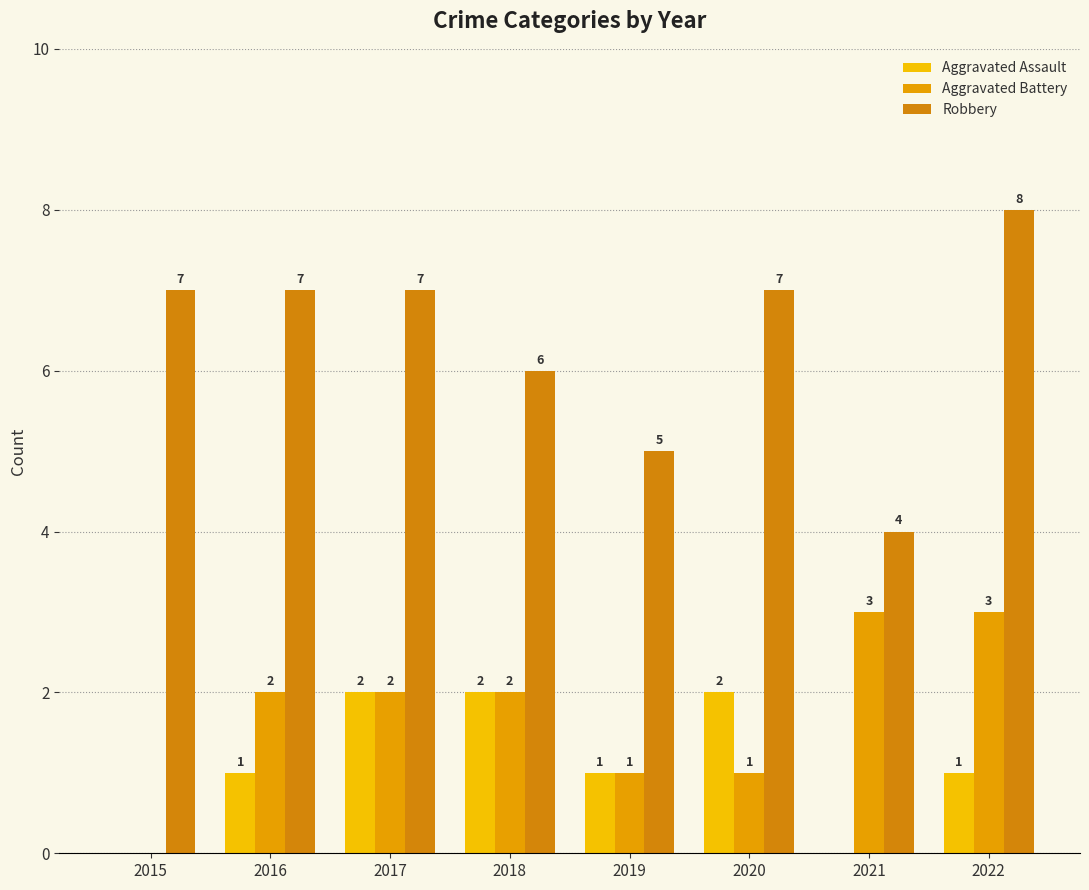

What is the difference between the maximum and second lowest values in the Aggravated Assault series?

2